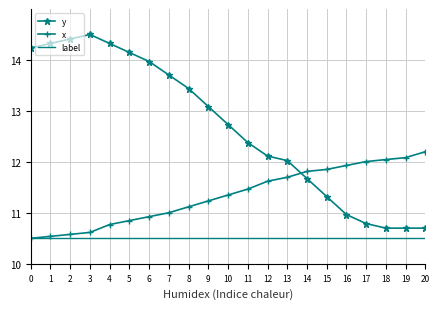

List the series in order of their peak value, lowest first.

label, x, y